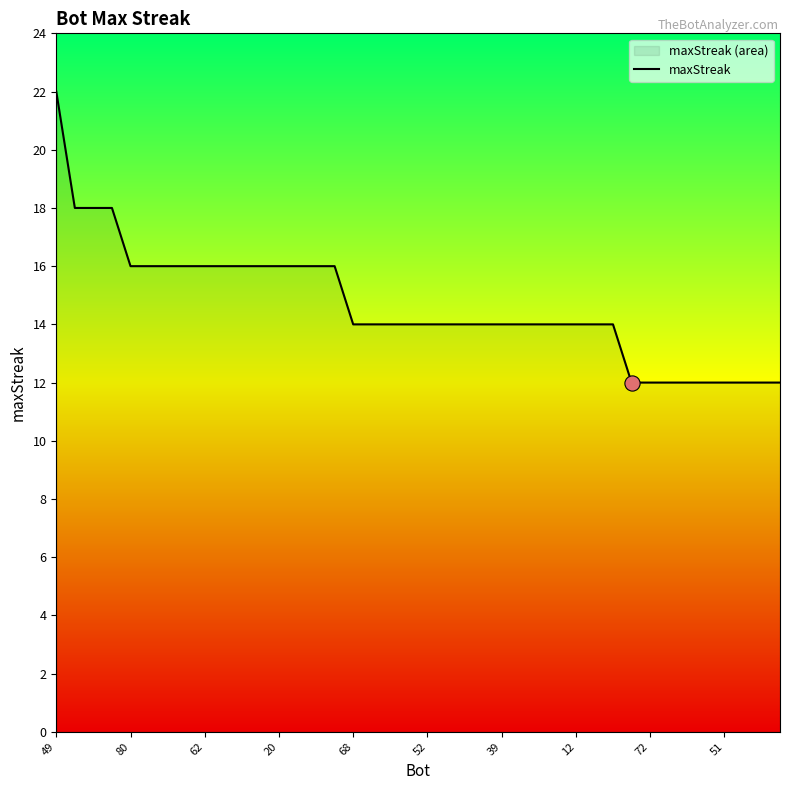

What is the change in value from 49 to 52?

-8